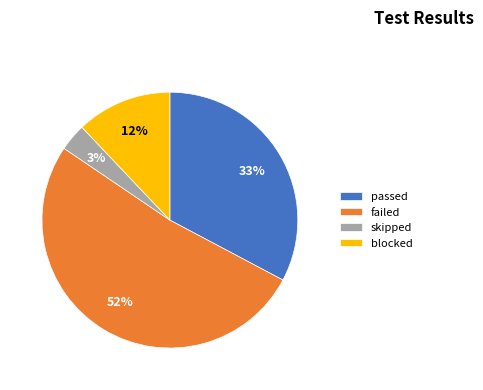

Which category has the biggest portion of the pie?

failed